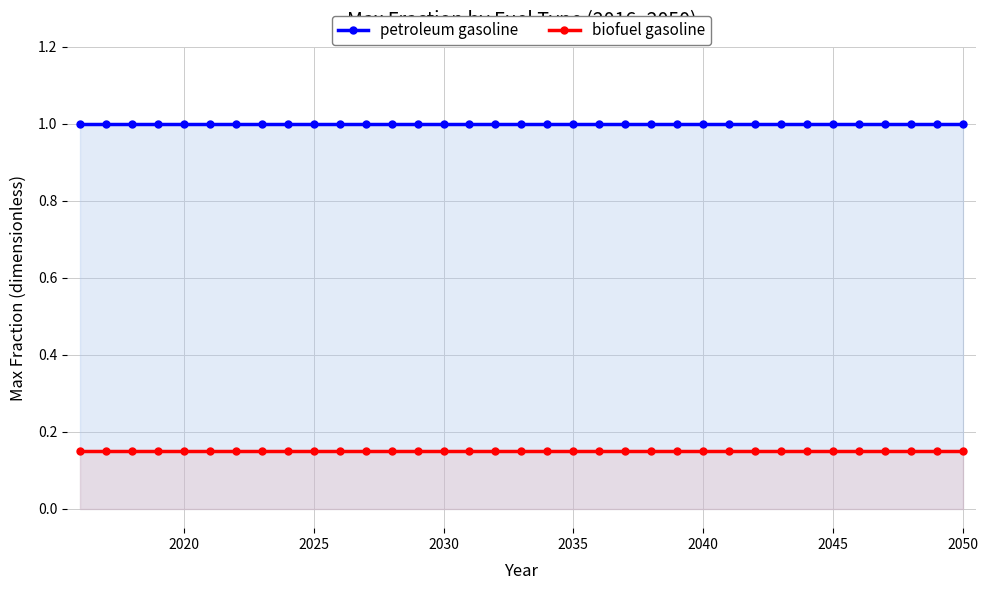

At how many categories does at least one series exceed 0?

35